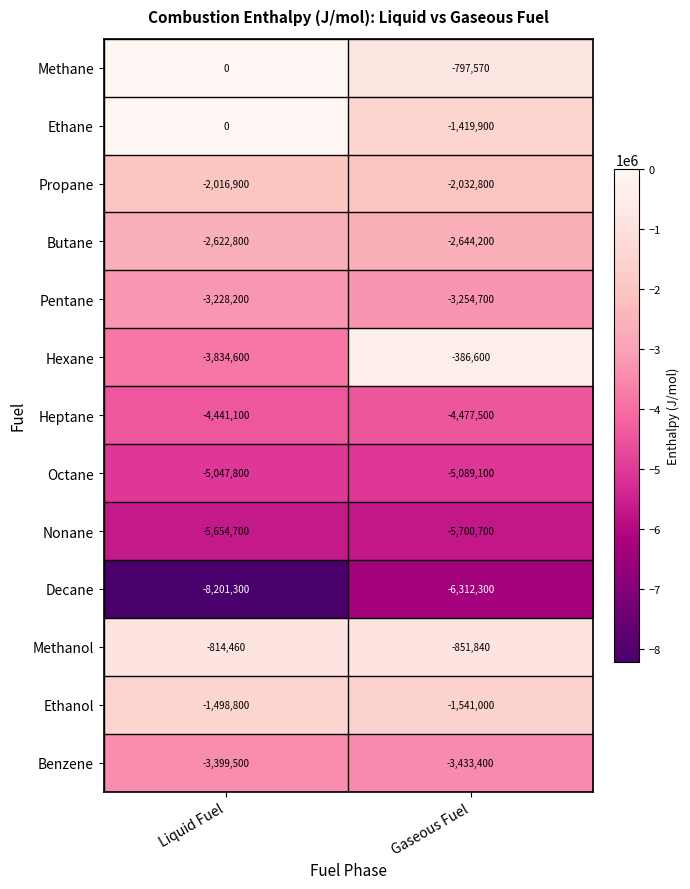

Is it true that Decane equals -10505983 at Gaseous Fuel?

False